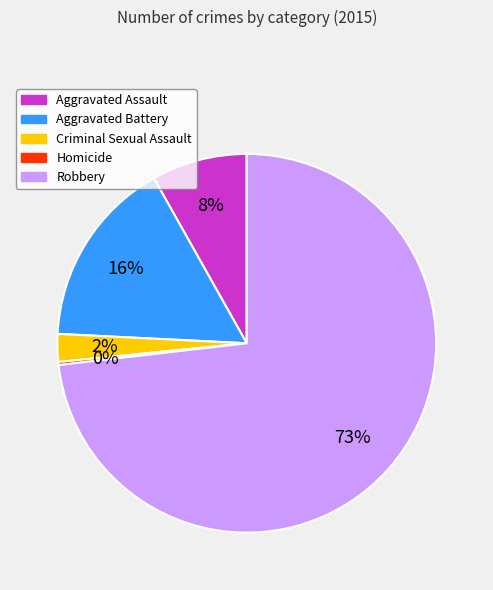

Which has a higher value, Aggravated Assault or Aggravated Battery?

Aggravated Battery